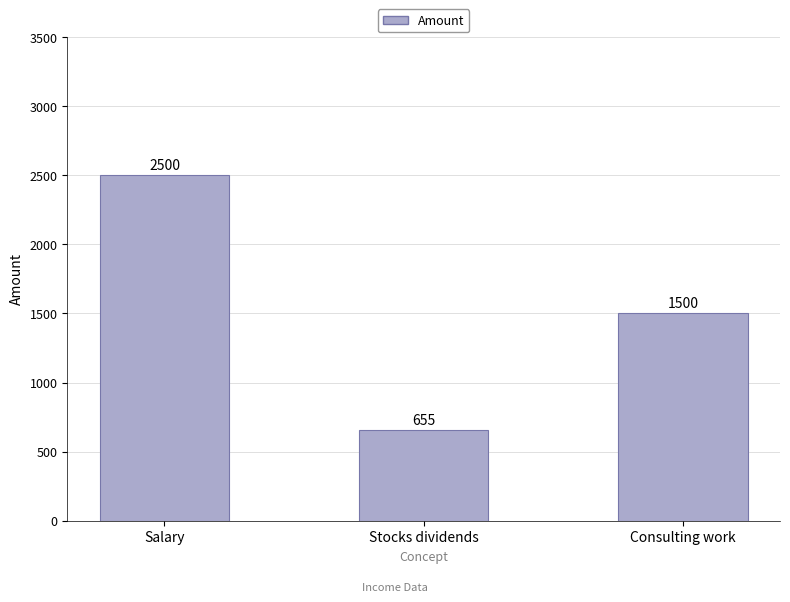

Approximately how many times larger is the value at Consulting work compared to Salary?

0.6